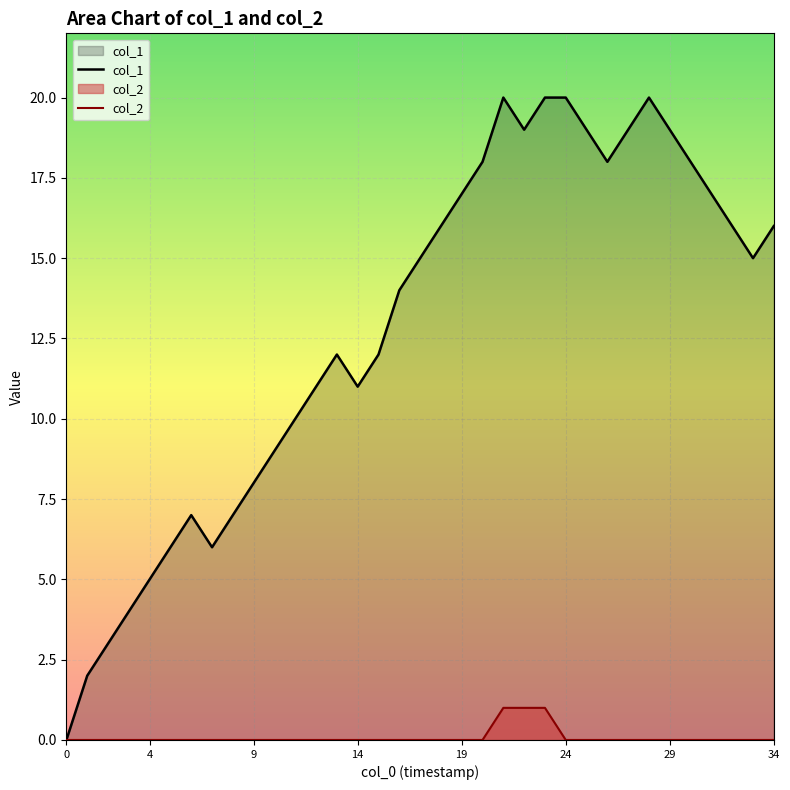

How many distinct data groups are displayed?

2